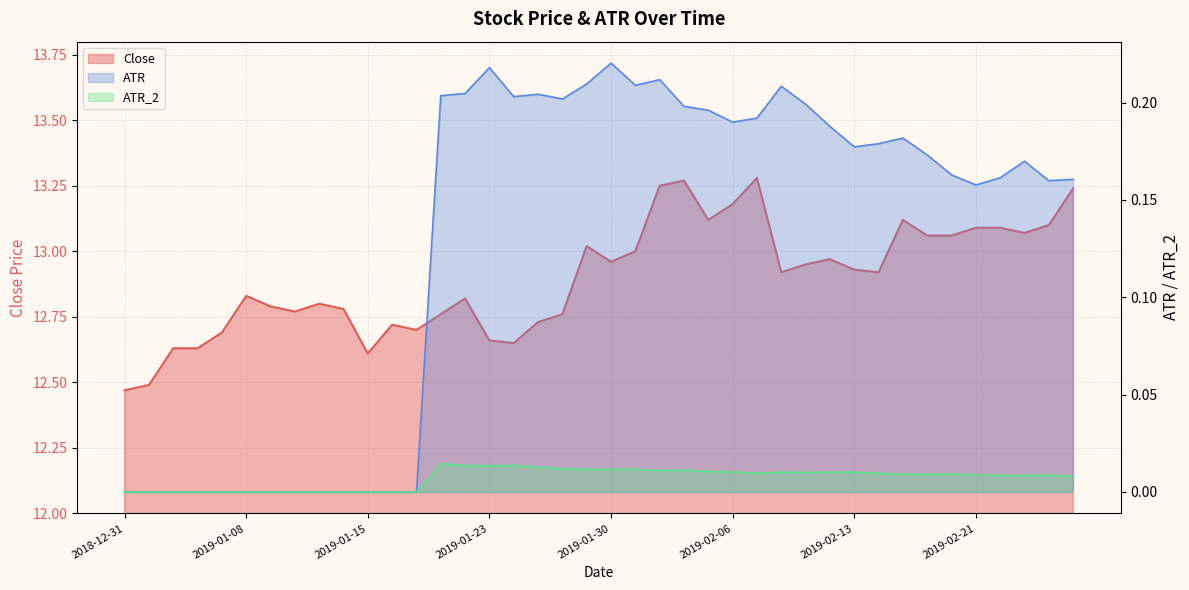

True or false: Close has a value of 2.7 at 2019-01-23.

False